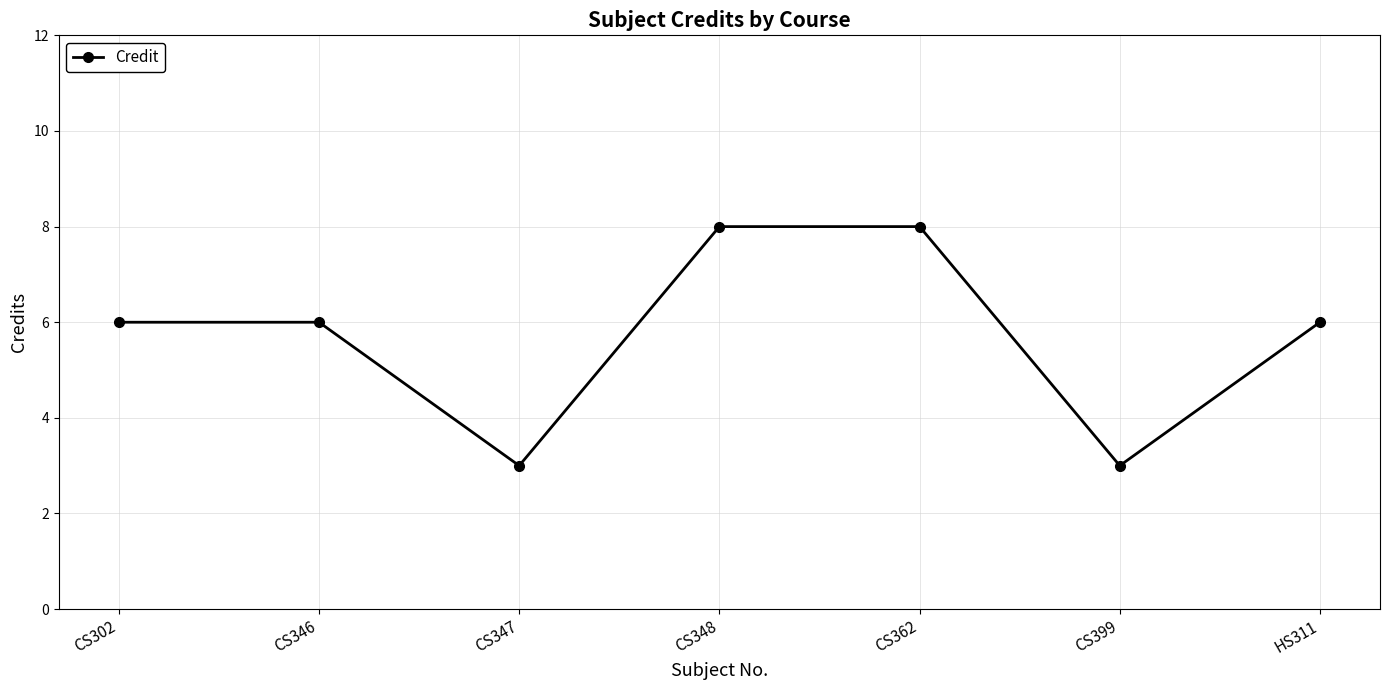

What is the label of the 1st point from the right?

HS311